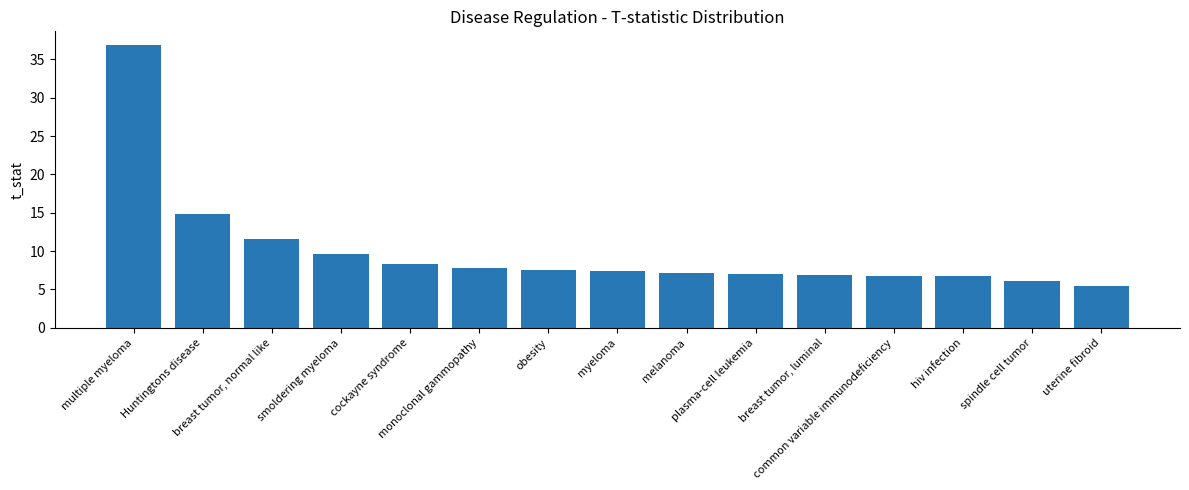

What is the difference between the second highest and second lowest values?

8.8